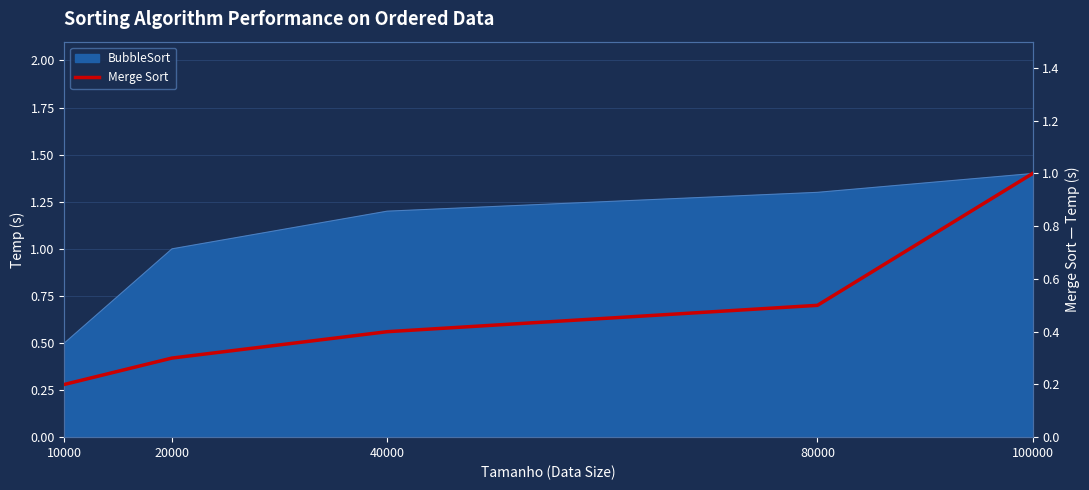

Reading right to left, extract all data points from this chart.

100000=1.0	80000=0.5	40000=0.4	20000=0.3	10000=0.2